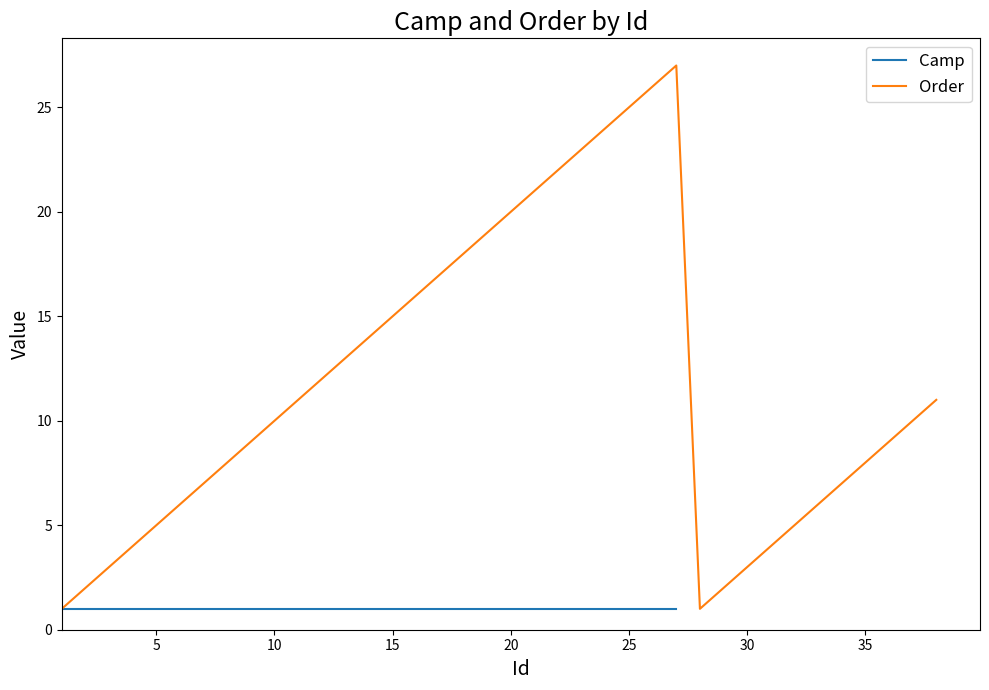

What is the change in value from 1 to 14?

+13